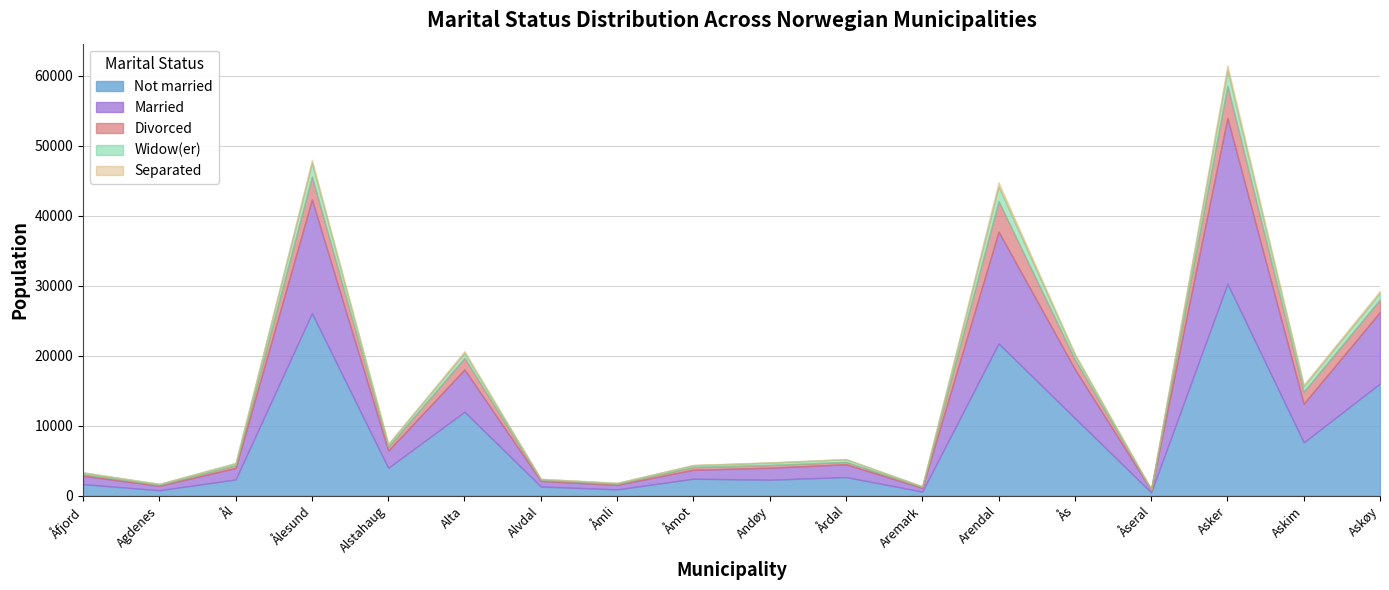

List the series in order of their peak value, highest first.

Not married, Married, Divorced, Widow(er), Separated